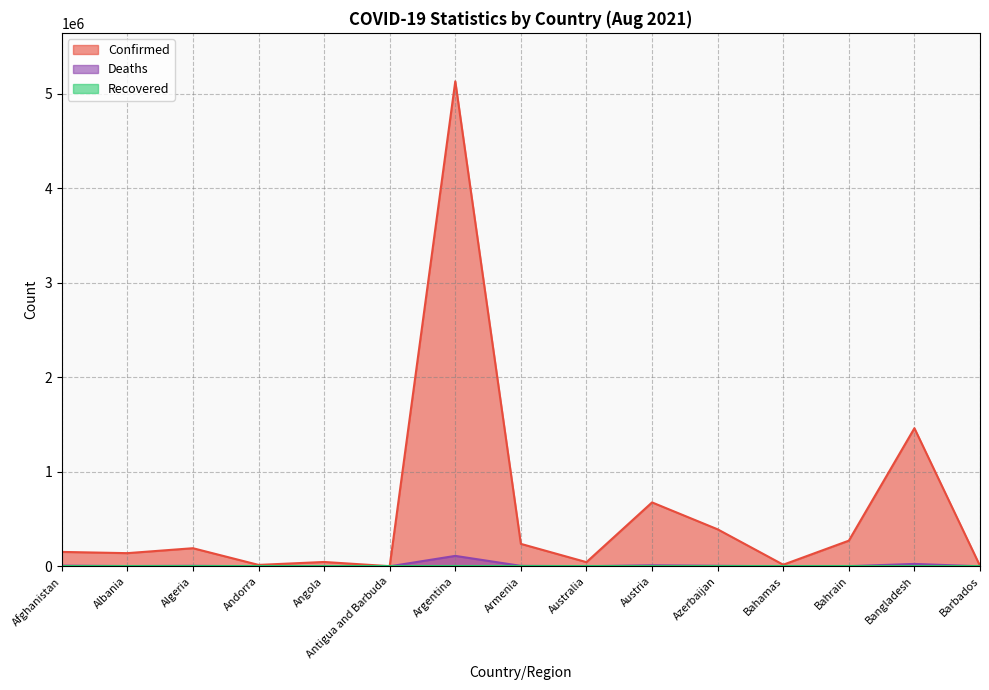

Count the number of categories in the chart.

15